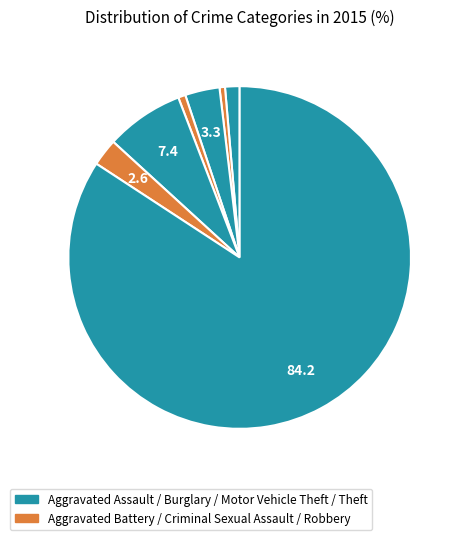

How many segments does this pie chart have?

7